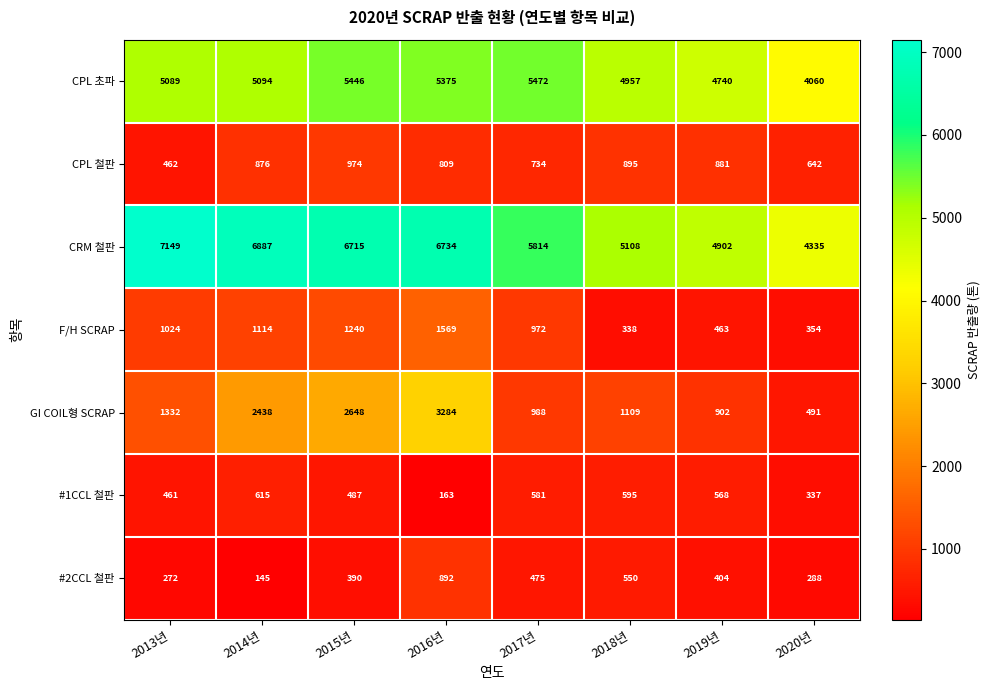

List the series in order of their peak value, highest first.

CRM 철판, CPL 초파, GI COIL형 SCRAP, F/H SCRAP, CPL 철판, #2CCL 철판, #1CCL 철판